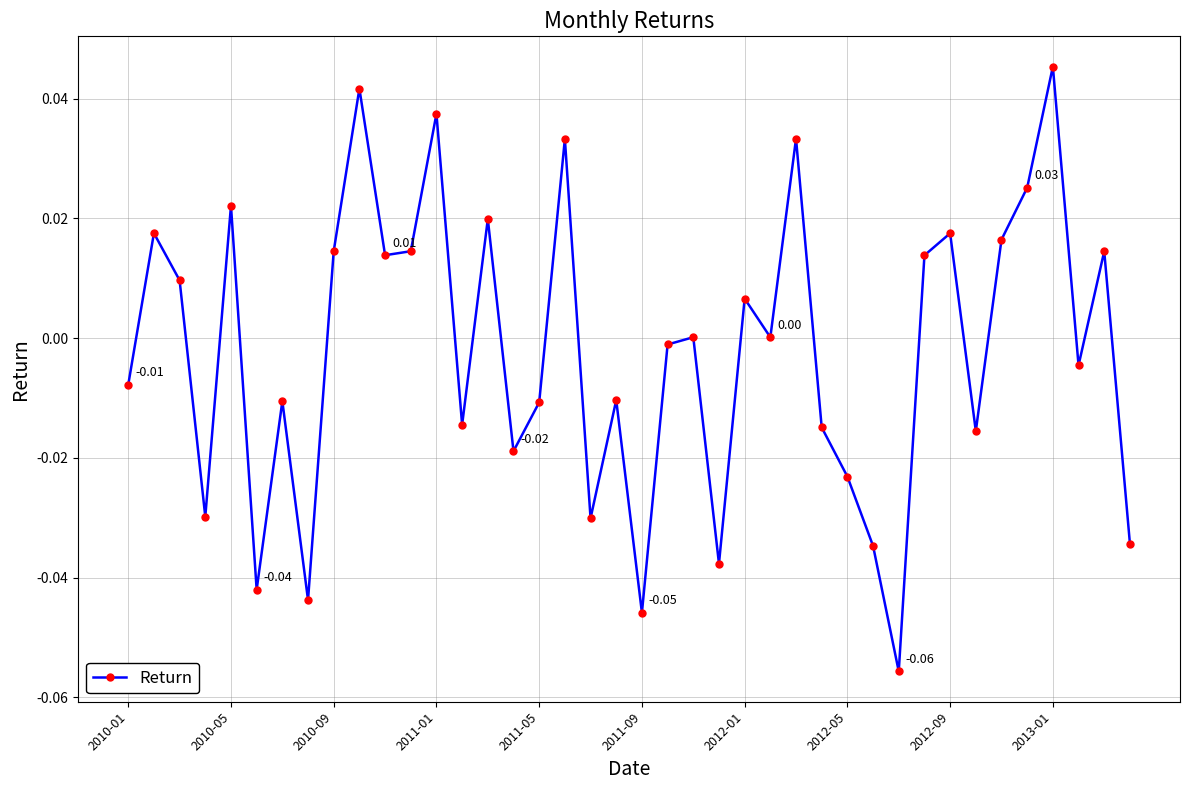

How many interior local valleys (lower than both neighbors) does the data have?

13